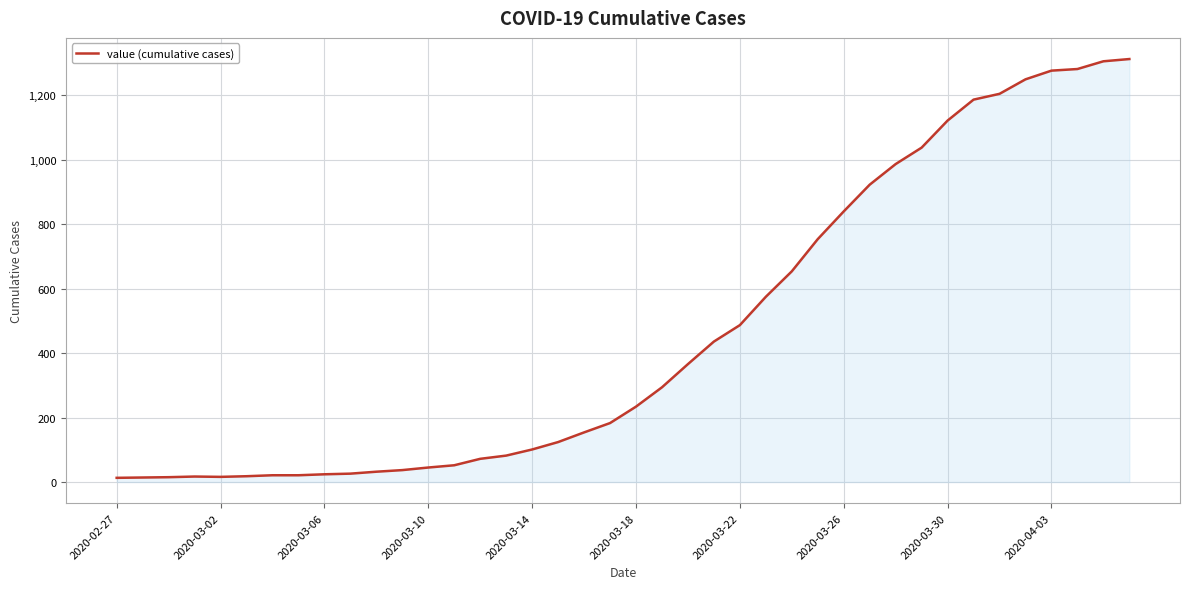

What is the difference between the maximum and minimum values?

1300